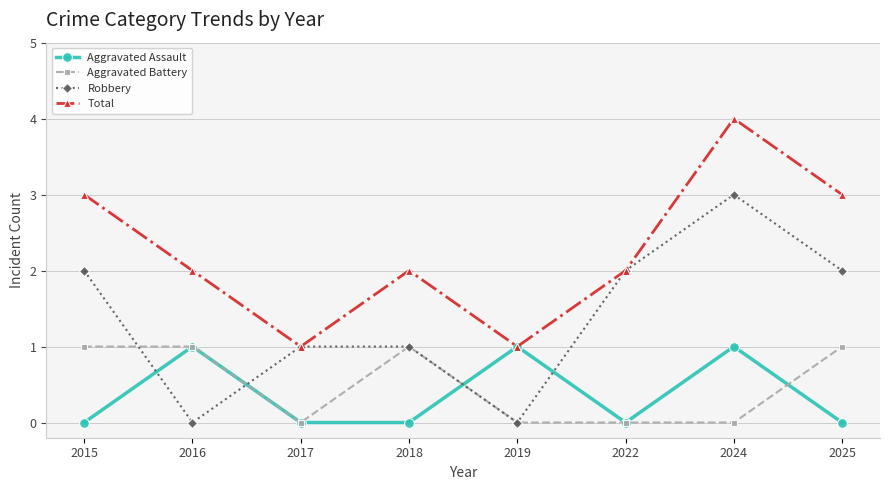

How many lines are shown in the chart?

4